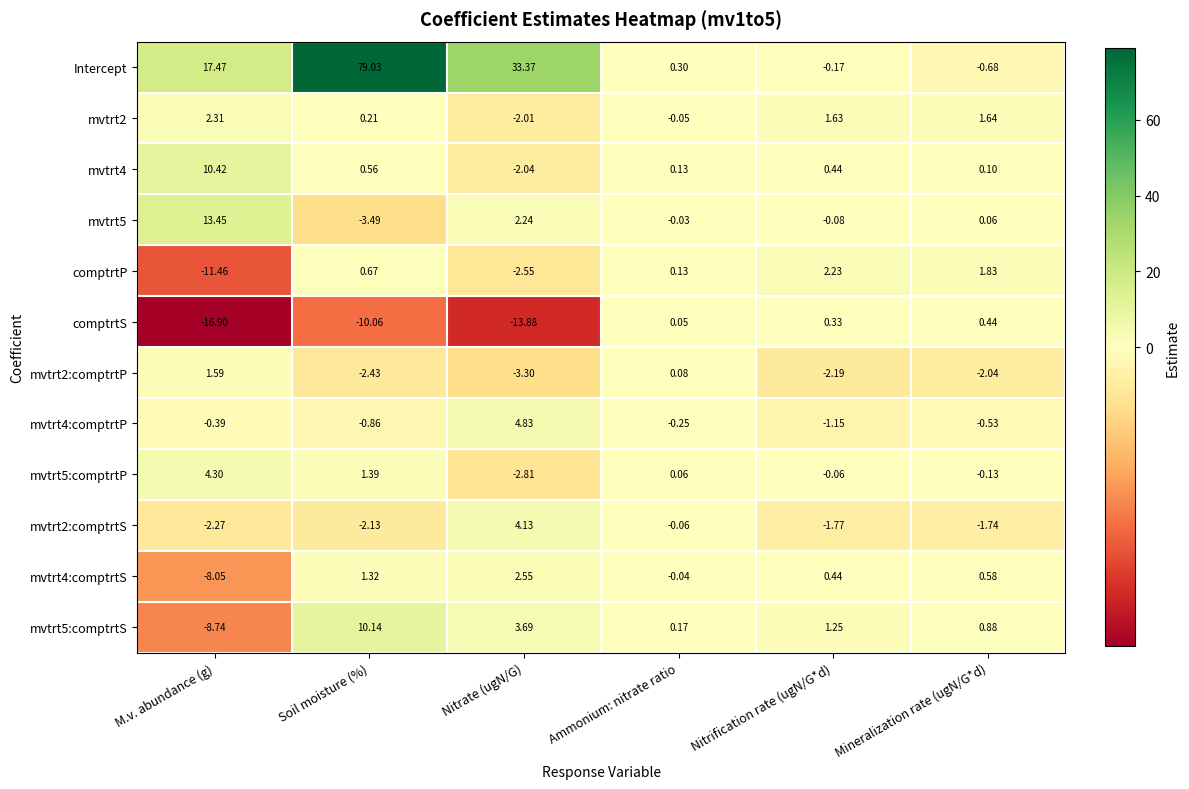

At which category is the sum across all series the highest?

Soil moisture (%)